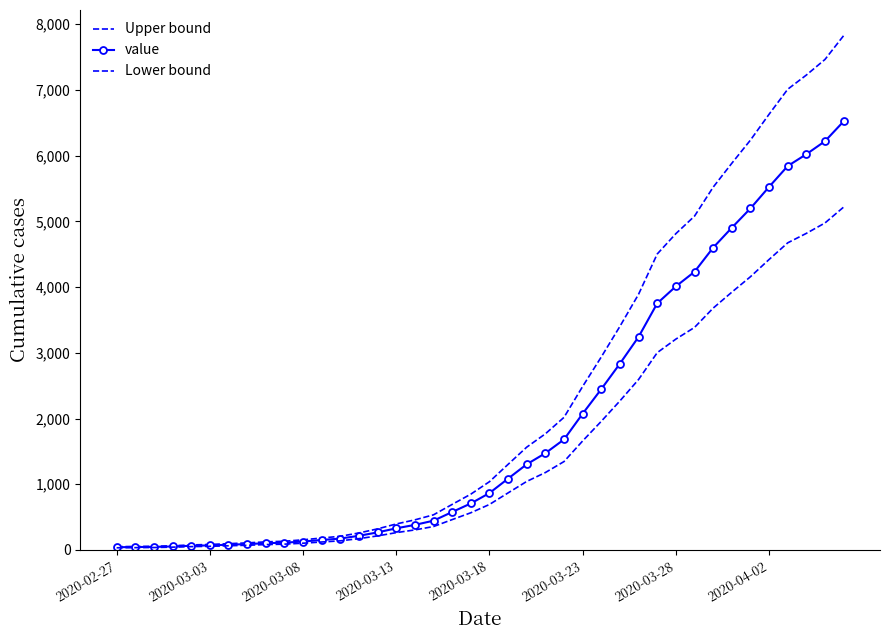

List the series in order of their peak value, lowest first.

Lower bound, value, Upper bound